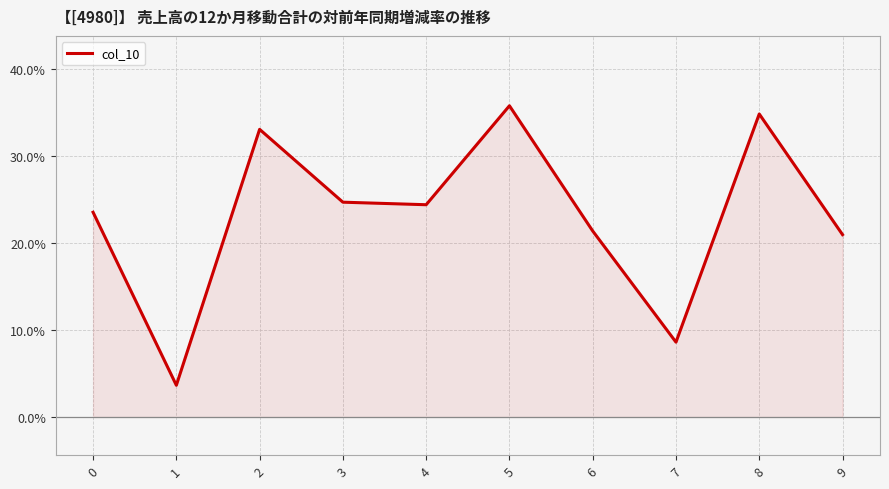

Reading left to right, extract all data points from this chart.

0=0.2	1=0.0	2=0.3	3=0.2	4=0.2	5=0.4	6=0.2	7=0.1	8=0.3	9=0.2